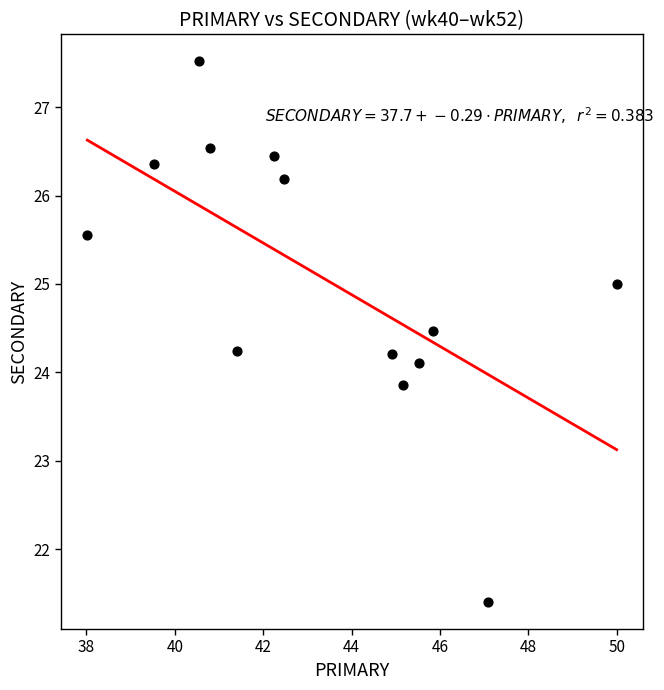

What is the range of X values (max minus min)?

12.0